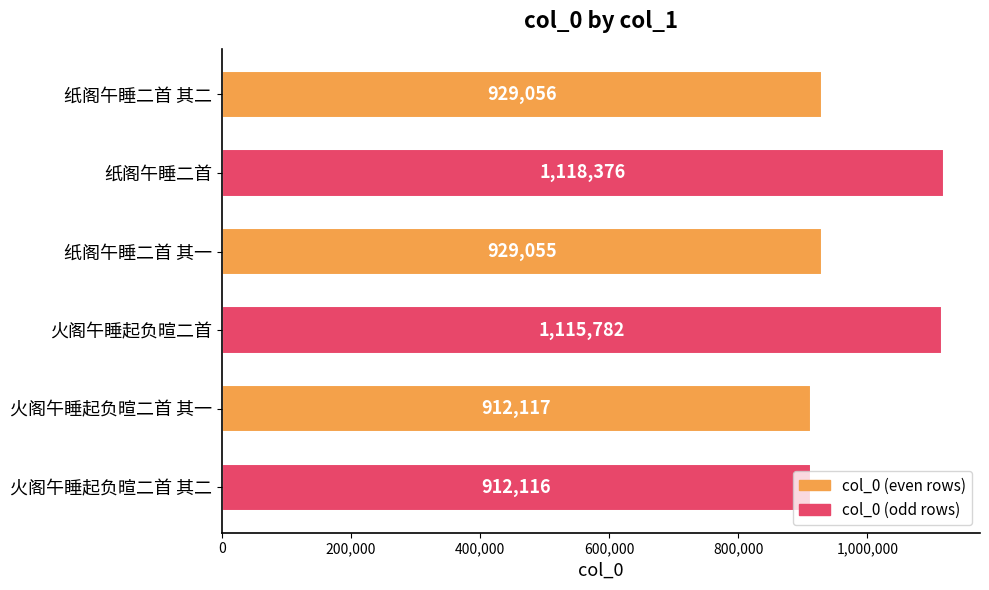

What is the smallest value displayed?

912116